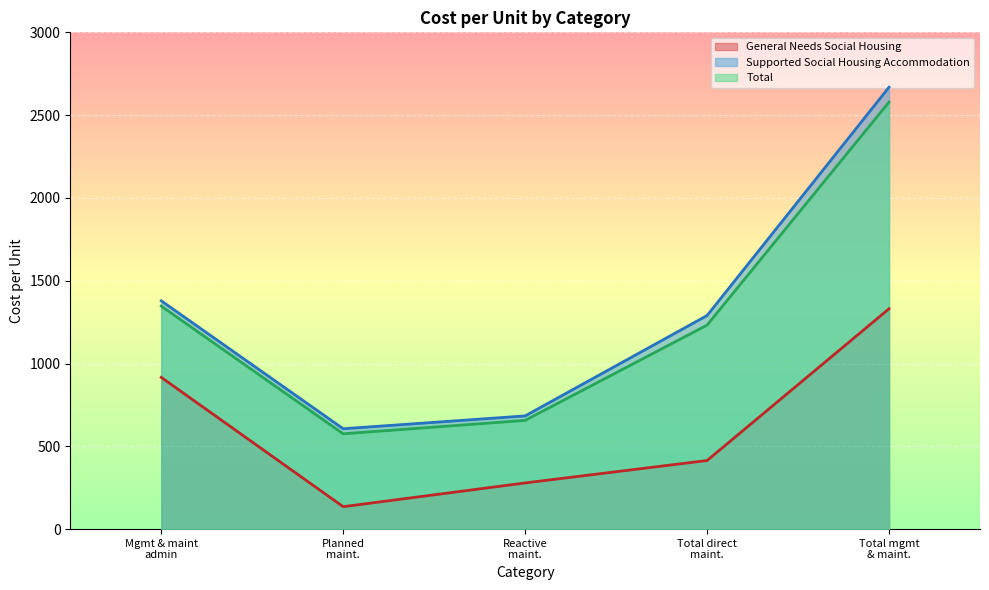

Reading left to right, extract all data points from this chart.

General Needs Social Housing: Mgmt & maint
admin=916.3	Planned
maint.=135.5	Reactive
maint.=278.9	Total direct
maint.=414.3	Total mgmt
& maint.=1330.7
Supported Social Housing Accommodation: Mgmt & maint
admin=1378.7	Planned
maint.=606.2	Reactive
maint.=683.7	Total direct
maint.=1289.8	Total mgmt
& maint.=2668.5
Total: Mgmt & maint
admin=1346.7	Planned
maint.=575.5	Reactive
maint.=656.6	Total direct
maint.=1232.1	Total mgmt
& maint.=2578.8